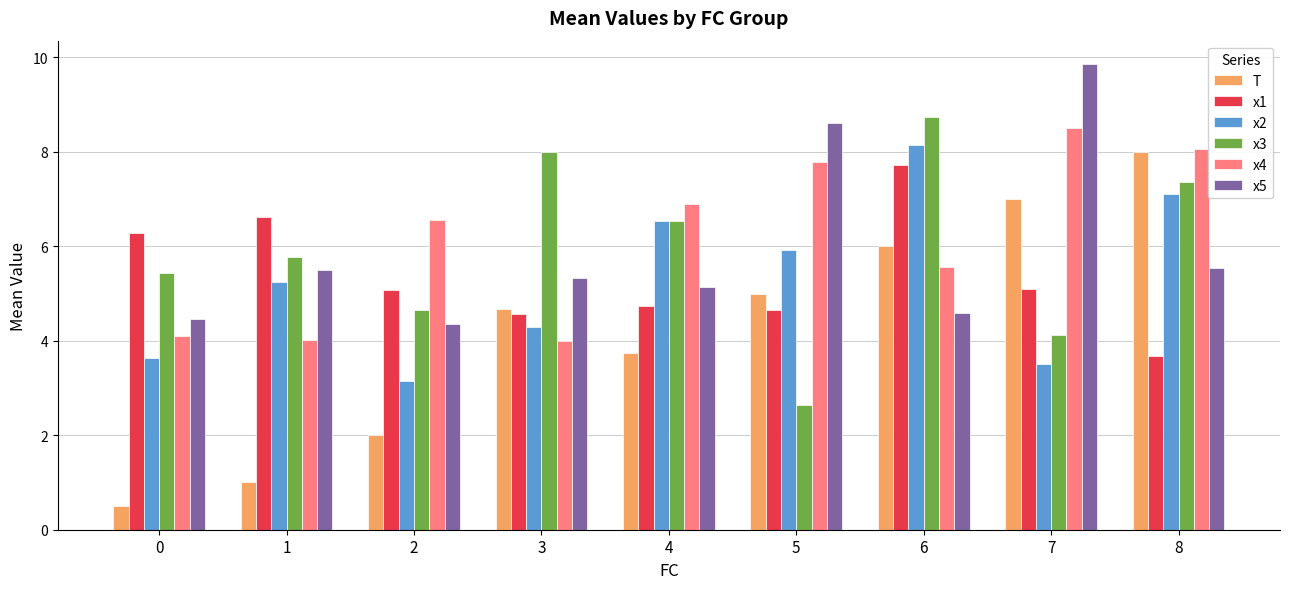

What is the total value across all series at 6?

40.7